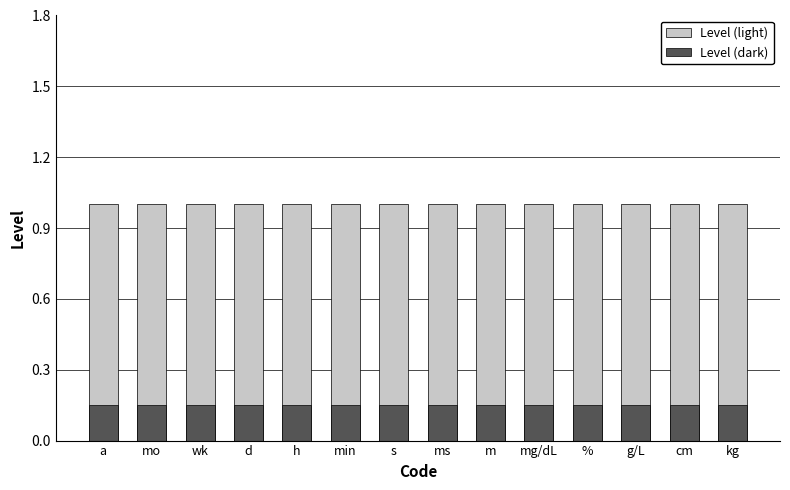

Count the number of categories in the chart.

14